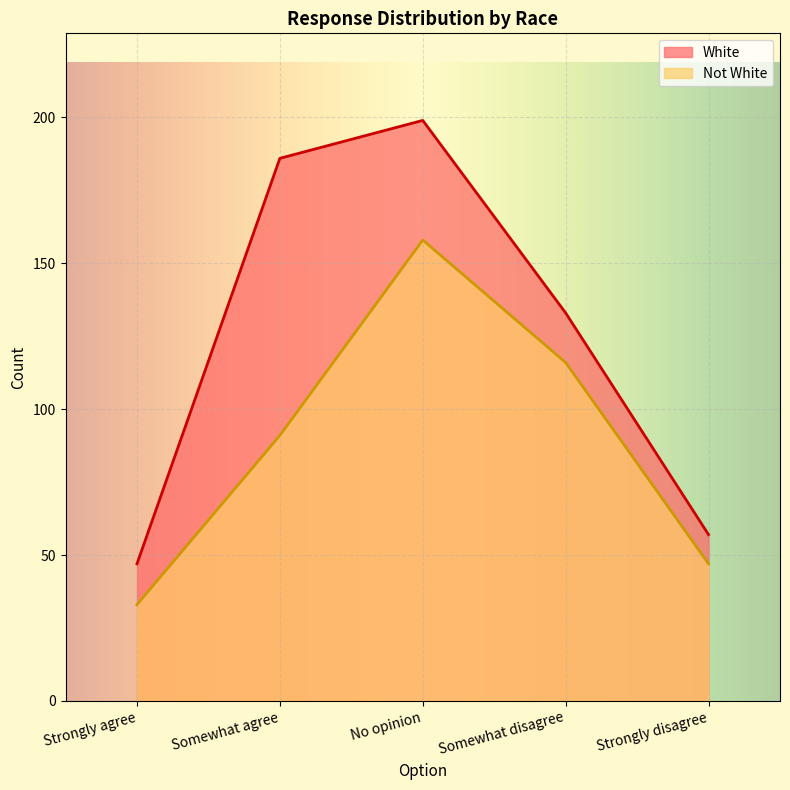

What is the value of the Not White point at the 5th from the left?

47